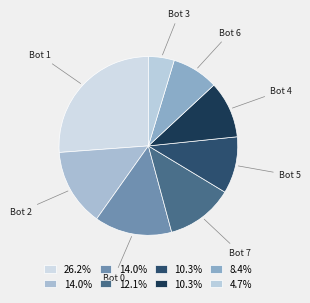

Rank the categories by value from highest to lowest.

1, 2, 0, 7, 5, 4, 6, 3